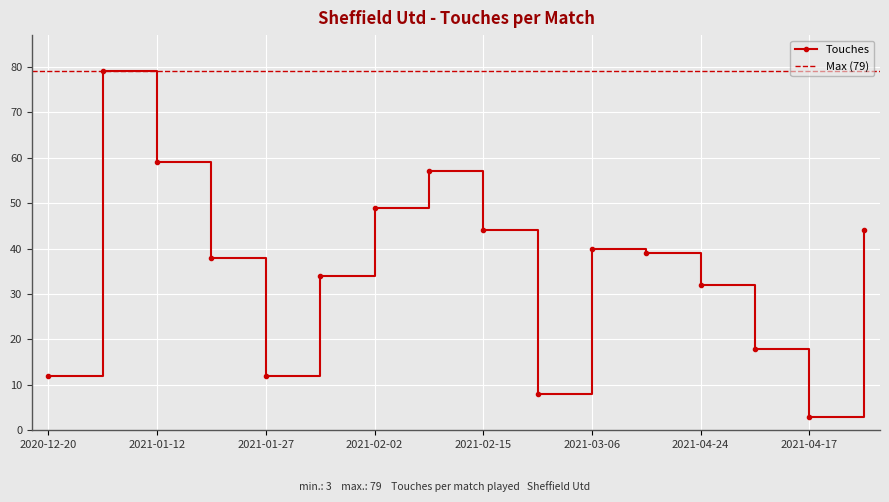

What is the greatest value displayed?

79